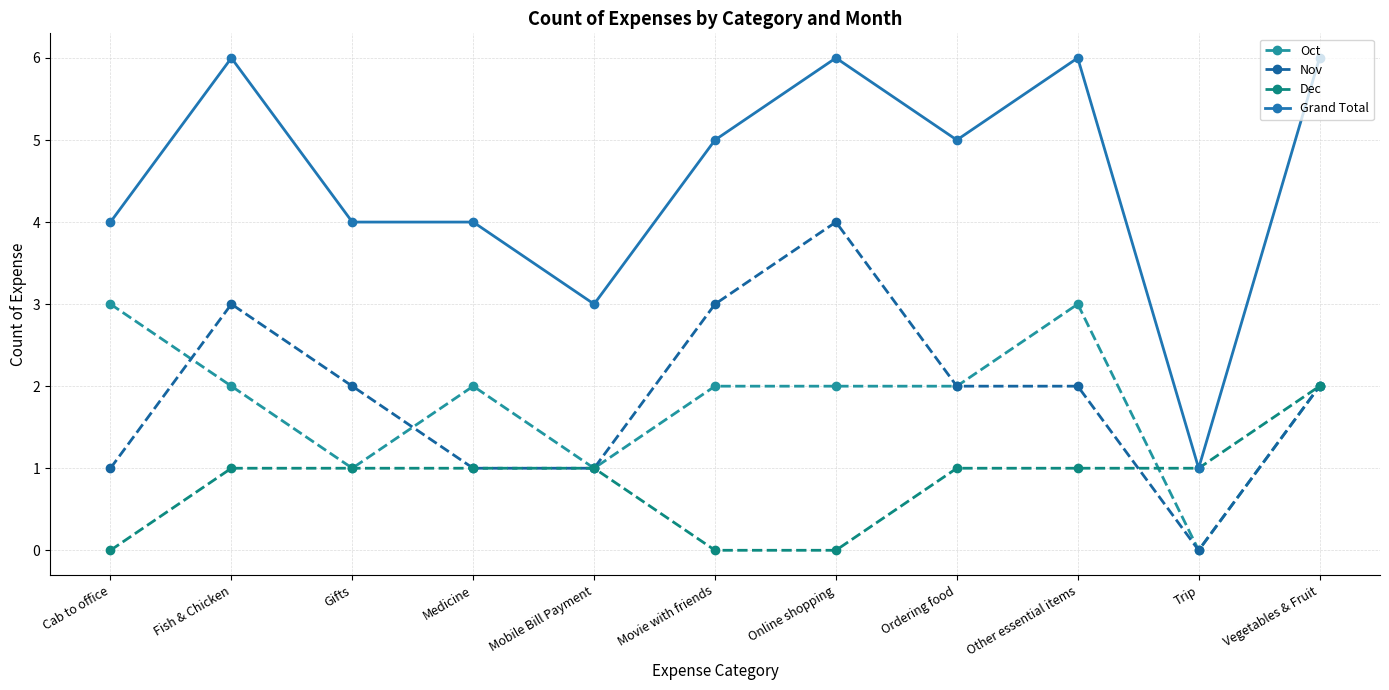

How many data points does each series have?

11